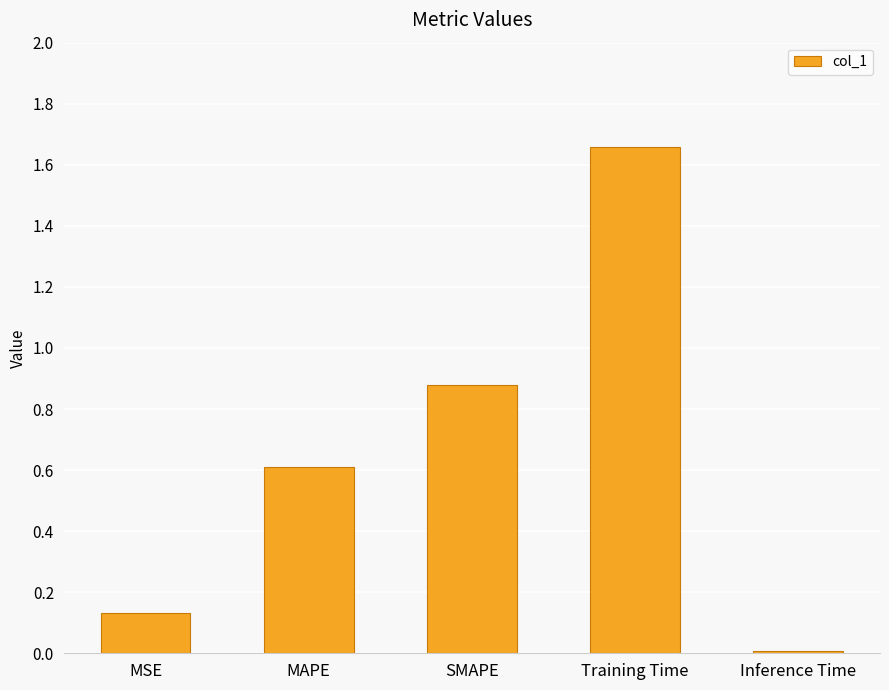

What is the difference between the second highest and second lowest values?

0.7